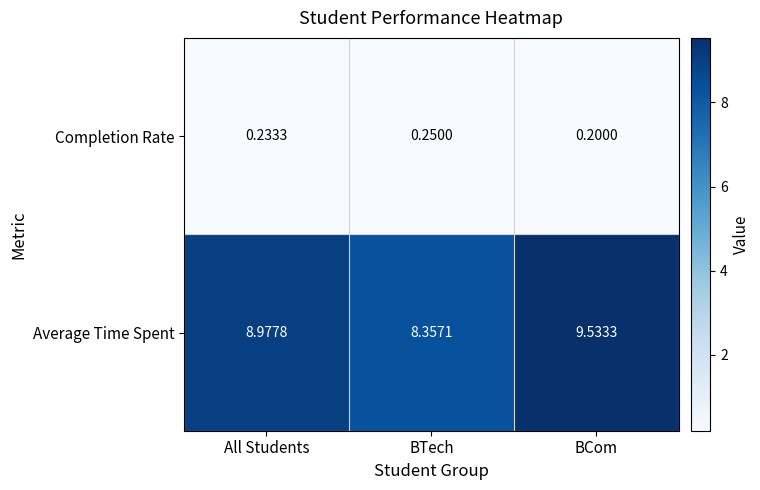

At which label does Completion Rate reach its minimum?

BCom